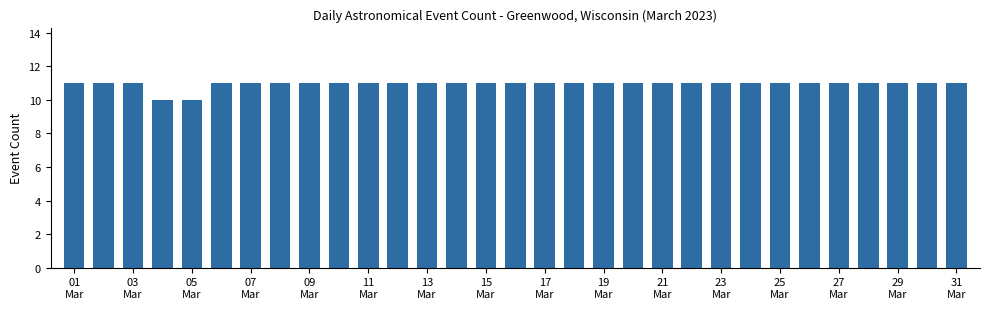

What is the smallest value displayed?

10